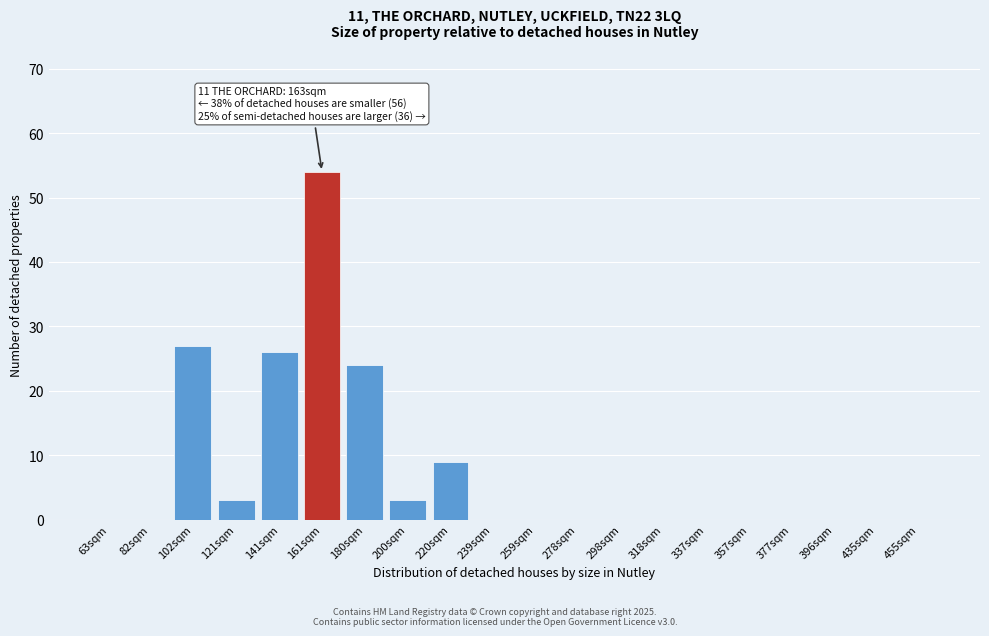

Reading right to left, extract all data points from this chart.

455sqm=0	435sqm=0	396sqm=0	377sqm=0	357sqm=0	337sqm=0	318sqm=0	298sqm=0	278sqm=0	259sqm=0	239sqm=0	220sqm=9	200sqm=3	180sqm=24	161sqm=54	141sqm=26	121sqm=3	102sqm=27	82sqm=0	63sqm=0